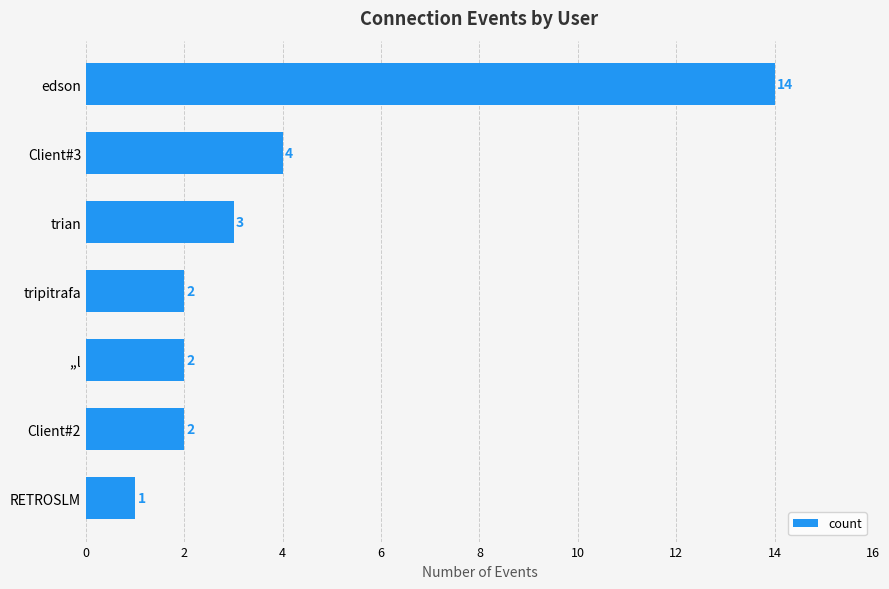

Reading top to bottom, transcribe all the data shown in this chart.

14	4	3	2	2	2	1